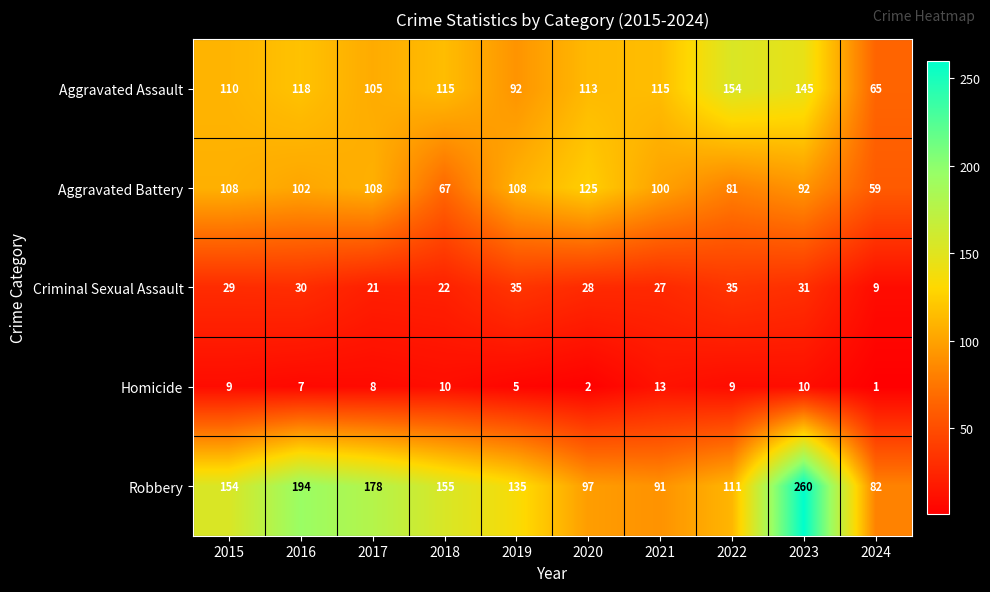

Which series has the widest spread of values?

Robbery